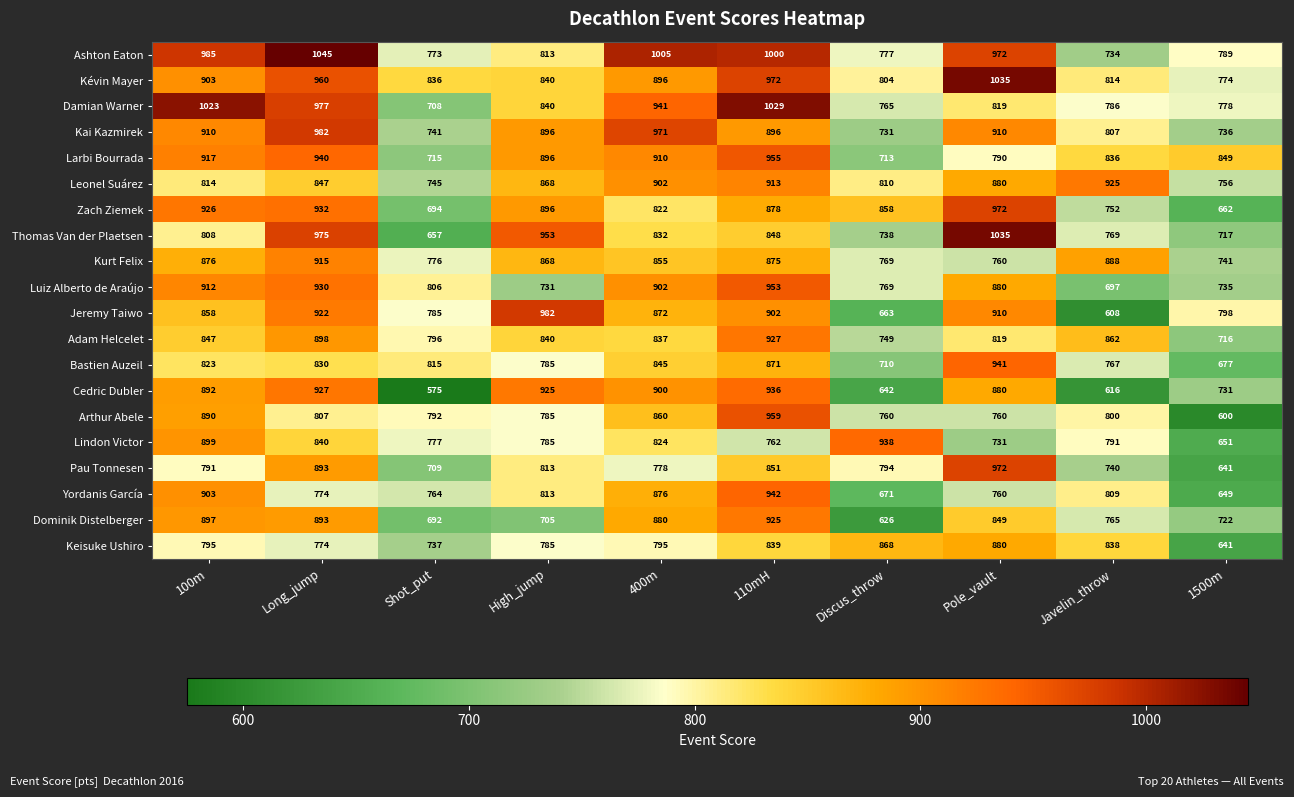

What is the difference between the maximum and minimum values in the Ashton Eaton series?

311